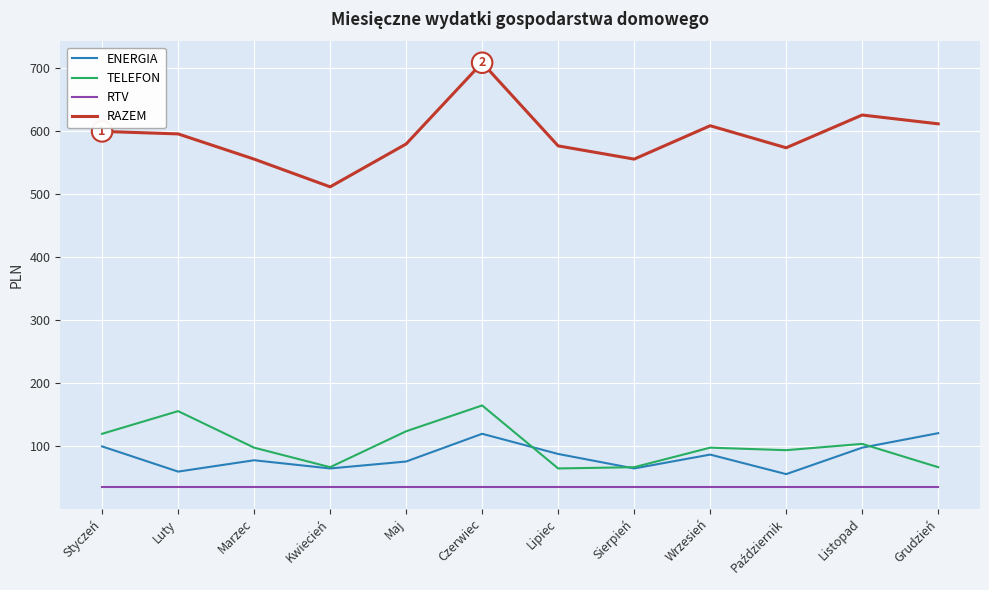

Which series changed the most between Styczeń and Czerwiec?

RAZEM